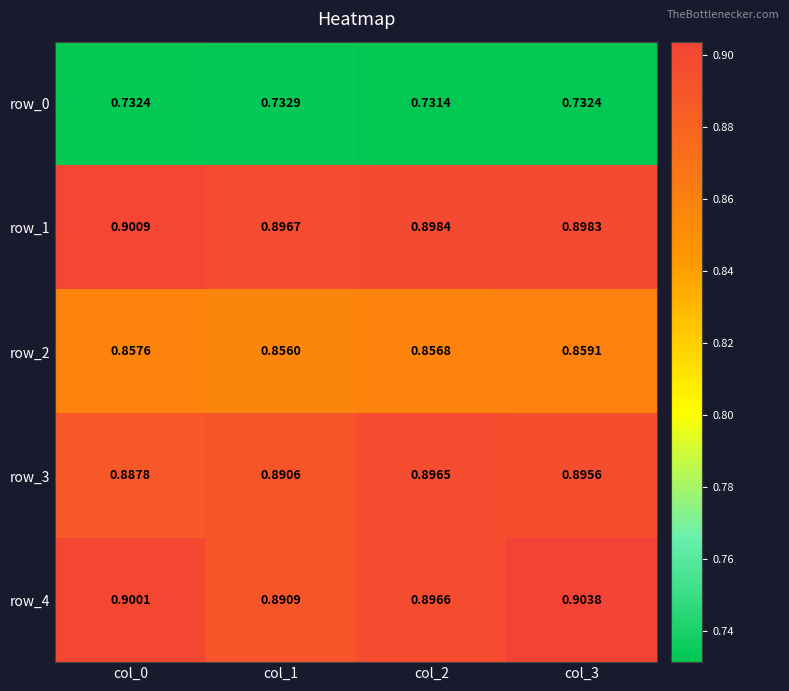

At col_0, list the series in order from largest to smallest.

row_1, row_4, row_3, row_2, row_0